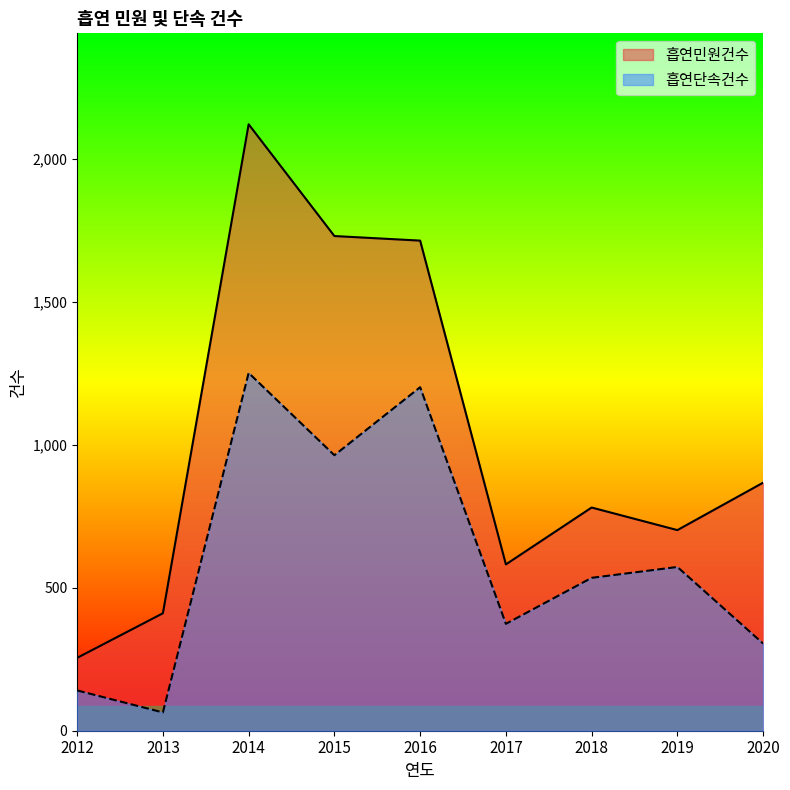

Which series changed the most between 2012 and 2017?

흡연민원건수